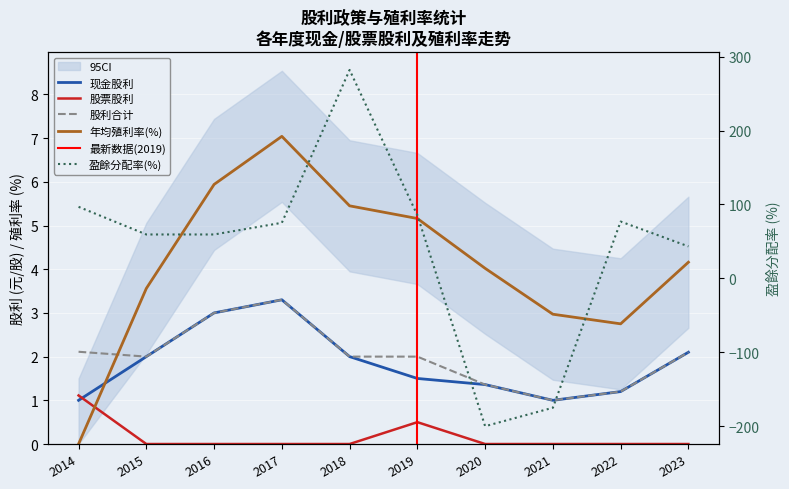

At 2023, list the series in order from largest to smallest.

年均殖利率(%), 现金股利, 股利合计, 股票股利